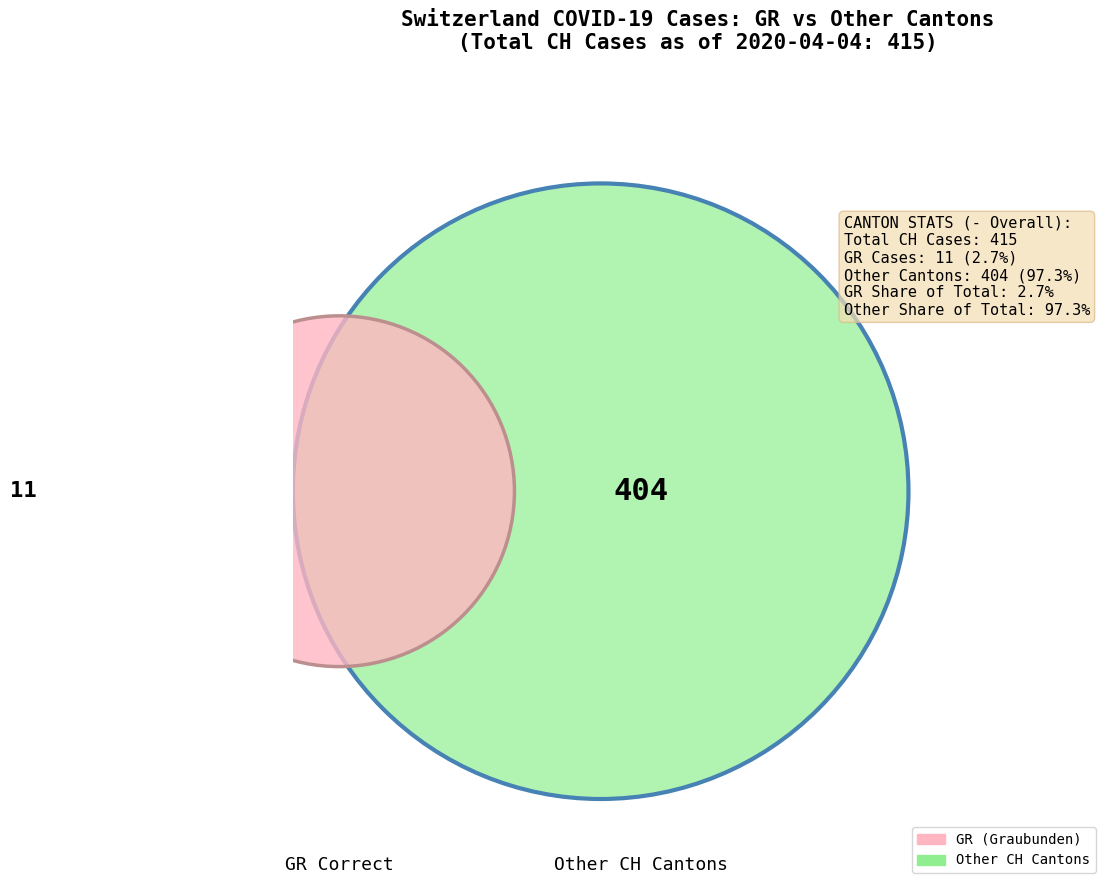

Does 2020-03-05 account for over 50% of the chart?

No